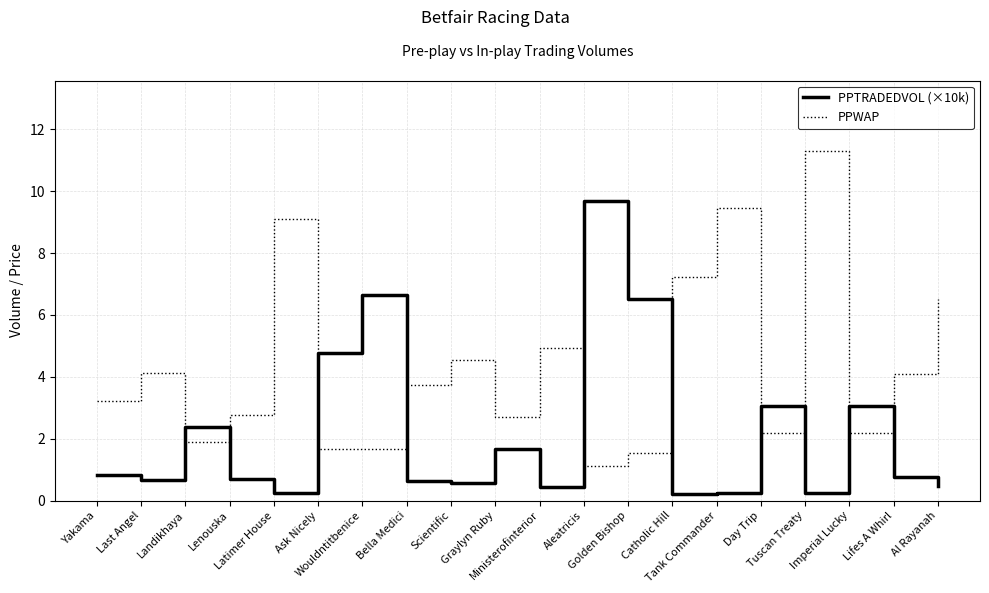

Which series changed the most between Lenouska and Scientific?

PPWAP